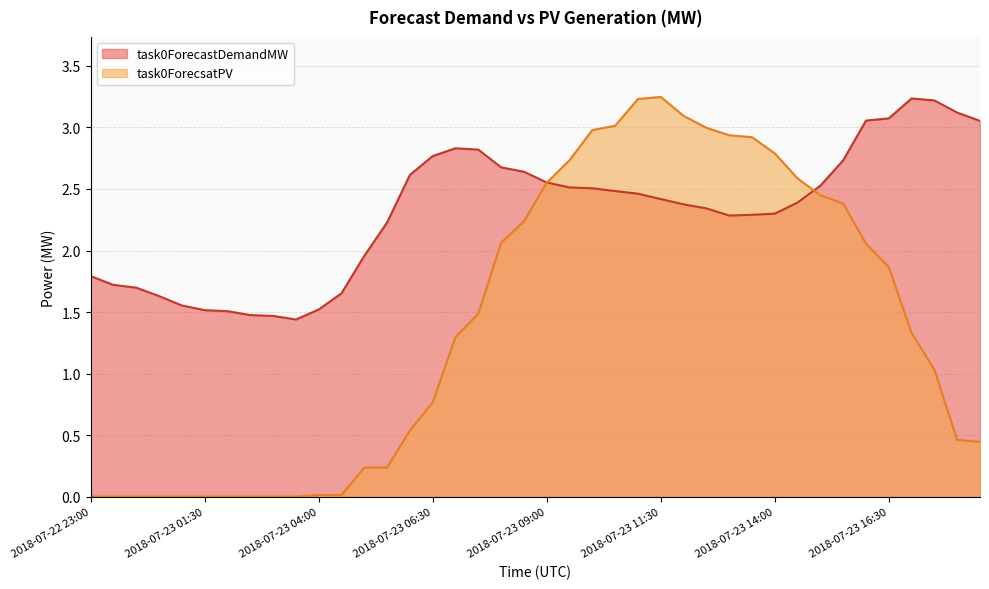

At 2018-07-23 07:30, list the series in order from smallest to largest.

task0ForecsatPV, task0ForecastDemandMW